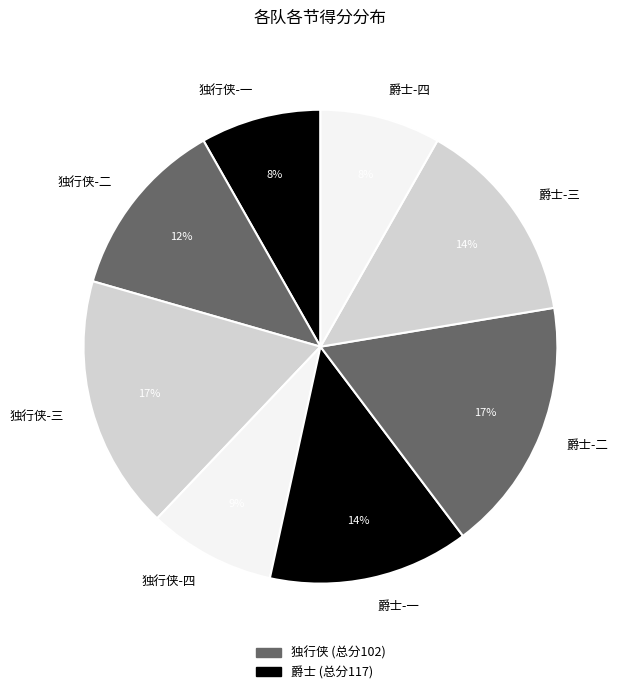

What is the ratio of the value at 独行侠-一 to the value at 爵士-一?

0.6